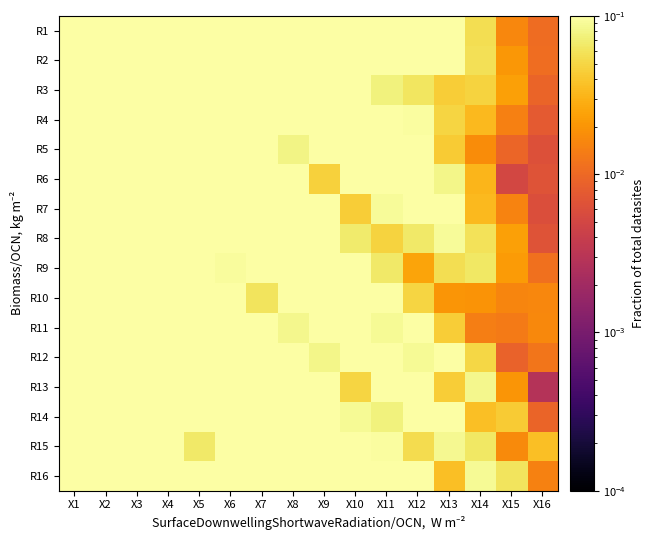

How many categories are shown in the chart?

16